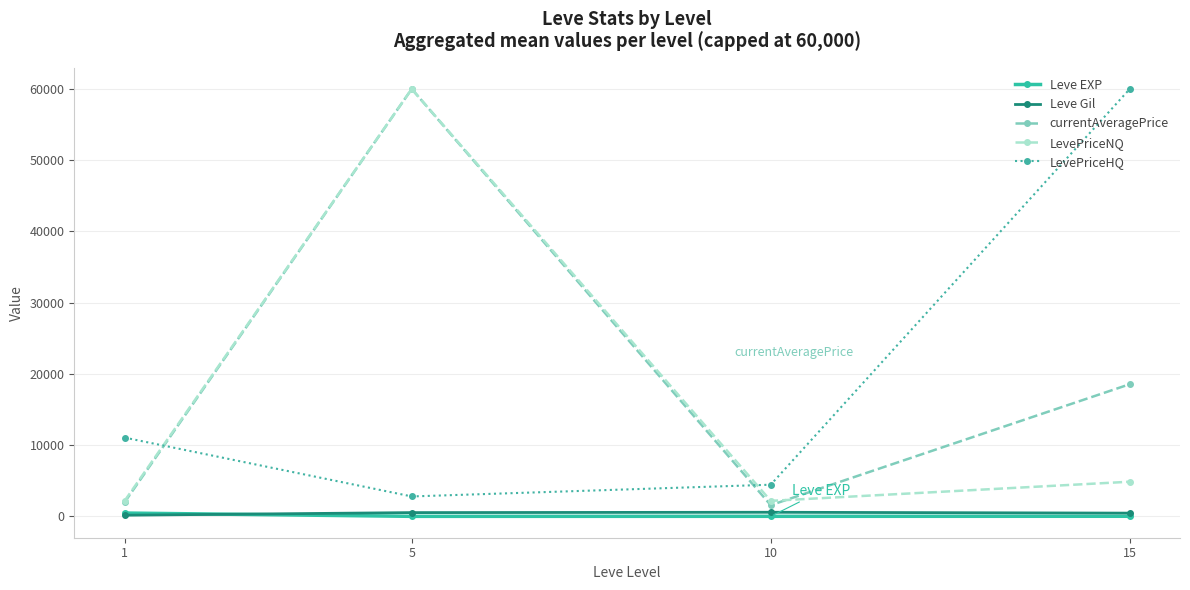

What is the sum of all LevePriceNQ values?

69200.8